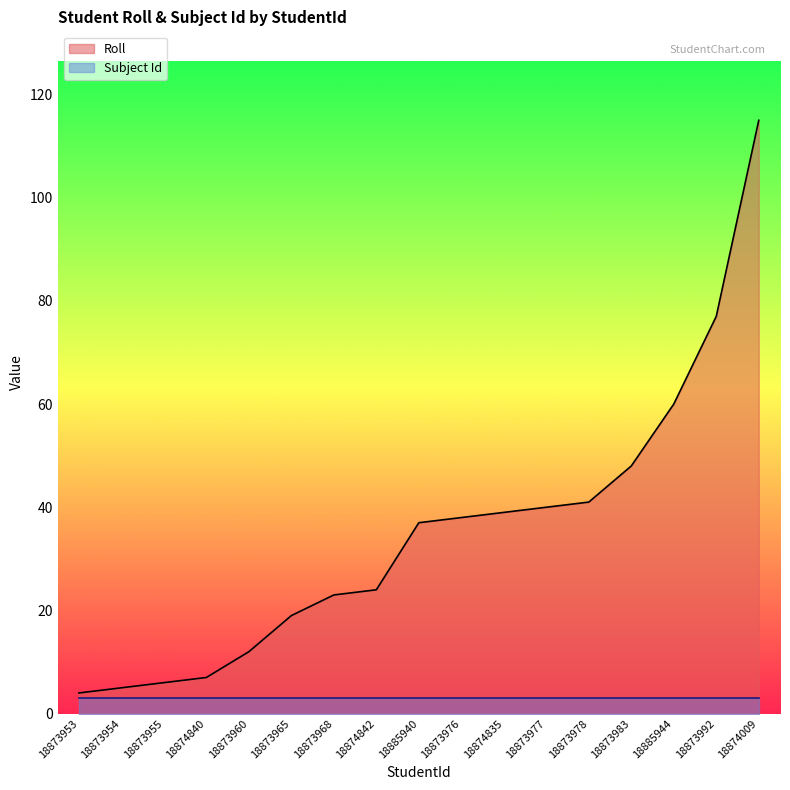

True or false: the data has more than 0 interior local peaks.

False